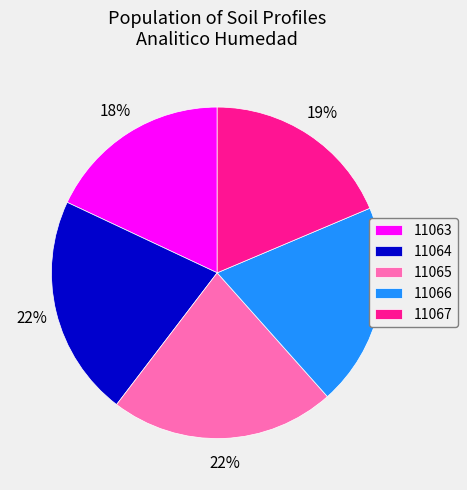

Which has a higher value, 11066 or 11064?

11064